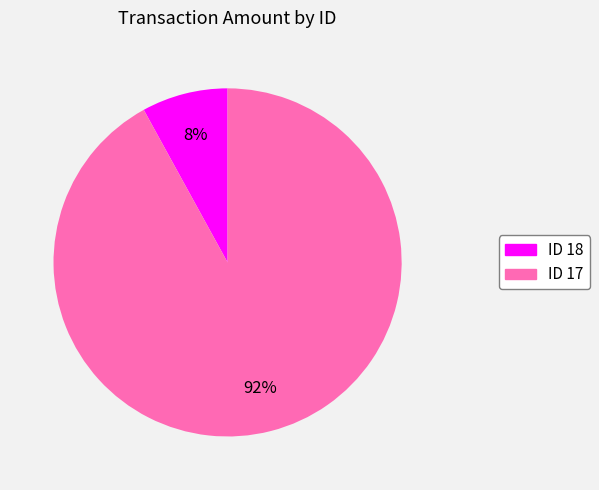

The ID 17 slice represents 99% of the pie. True or false?

False